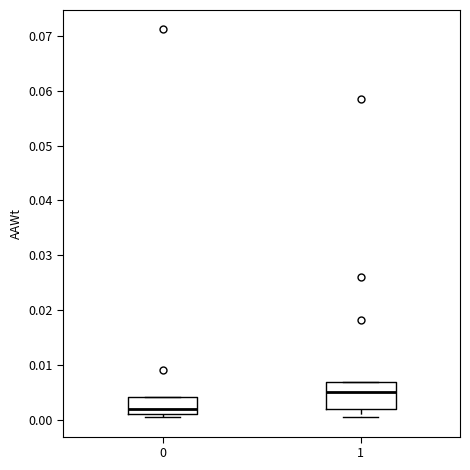

Which box's median line is the highest?

1